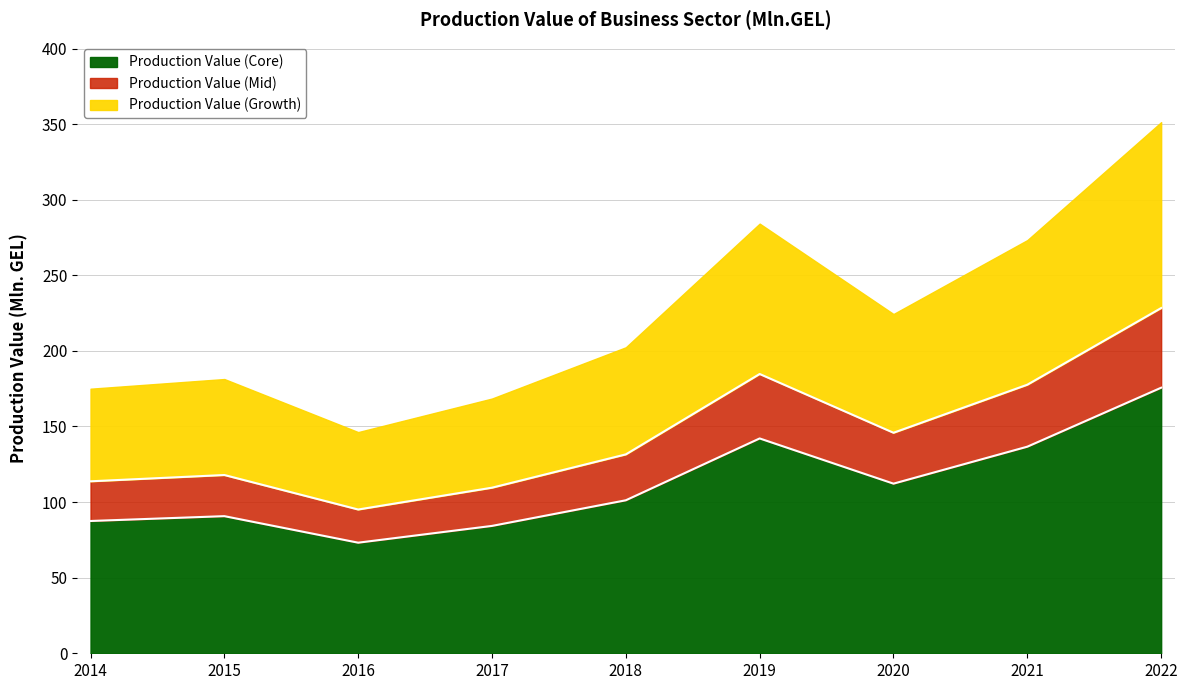

At which category does the data reach its first local valley?

2016